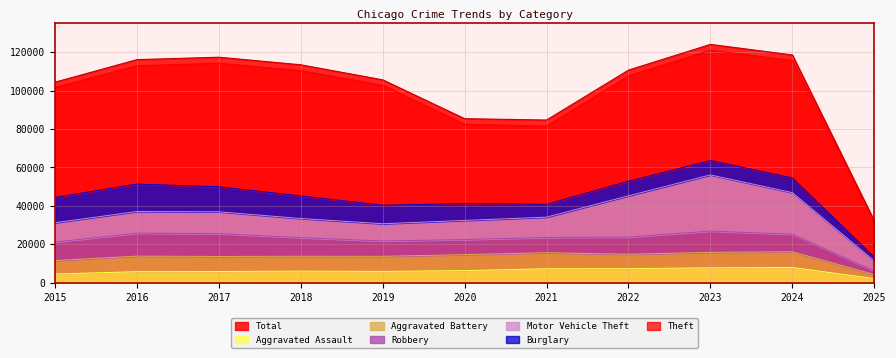

How many distinct data groups are displayed?

6